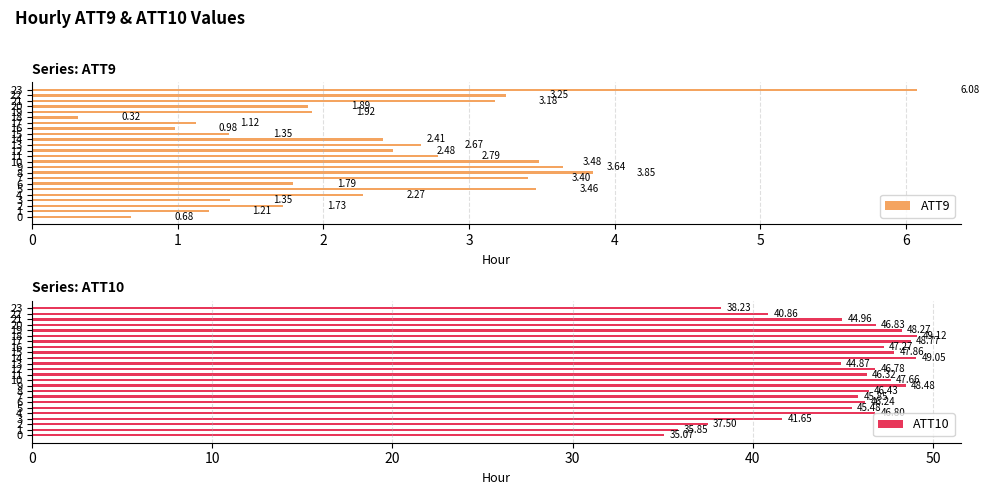

Is it true that ATT9 equals 1.1 at 0?

False